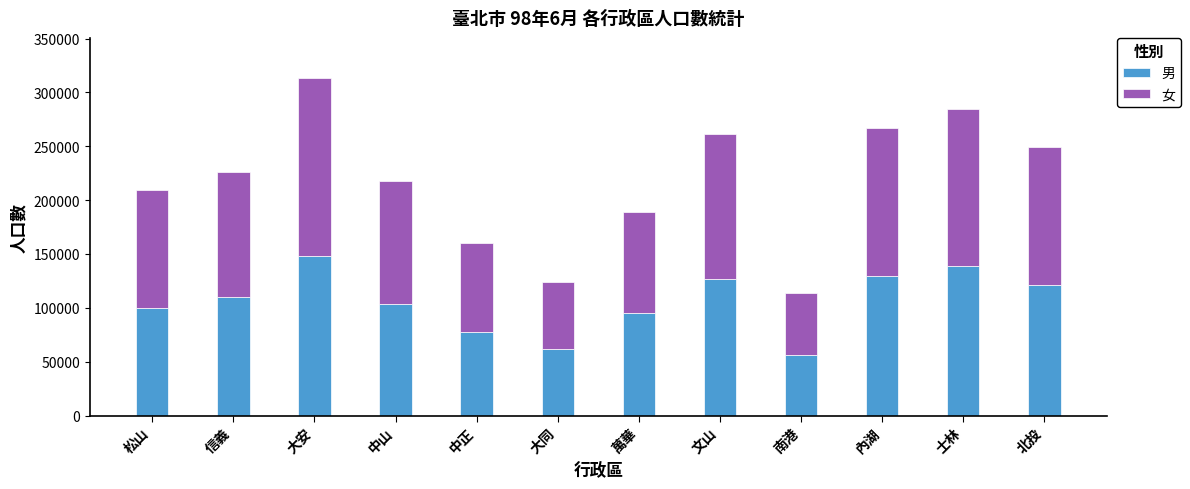

The value of 男 at 中正 is 117326. True or false?

False